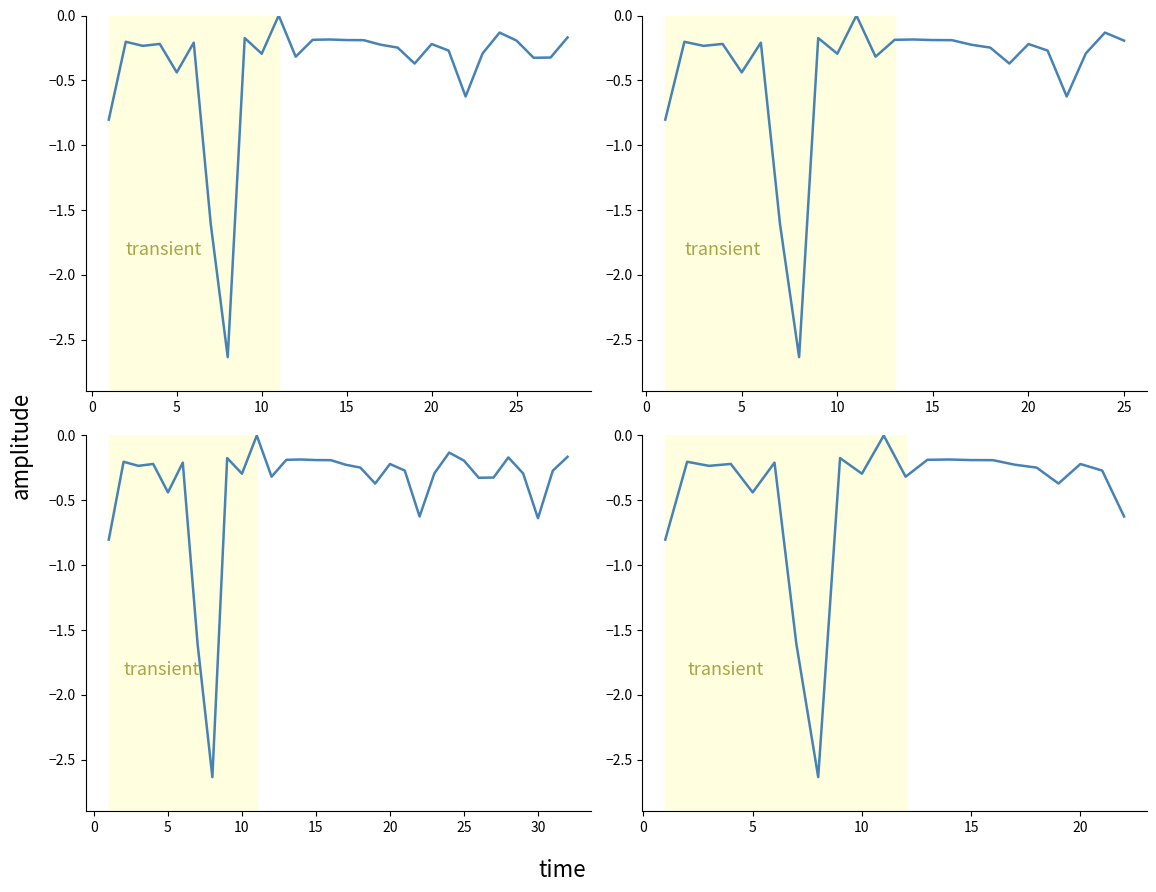

What is the difference between the maximum and minimum values?

2.6